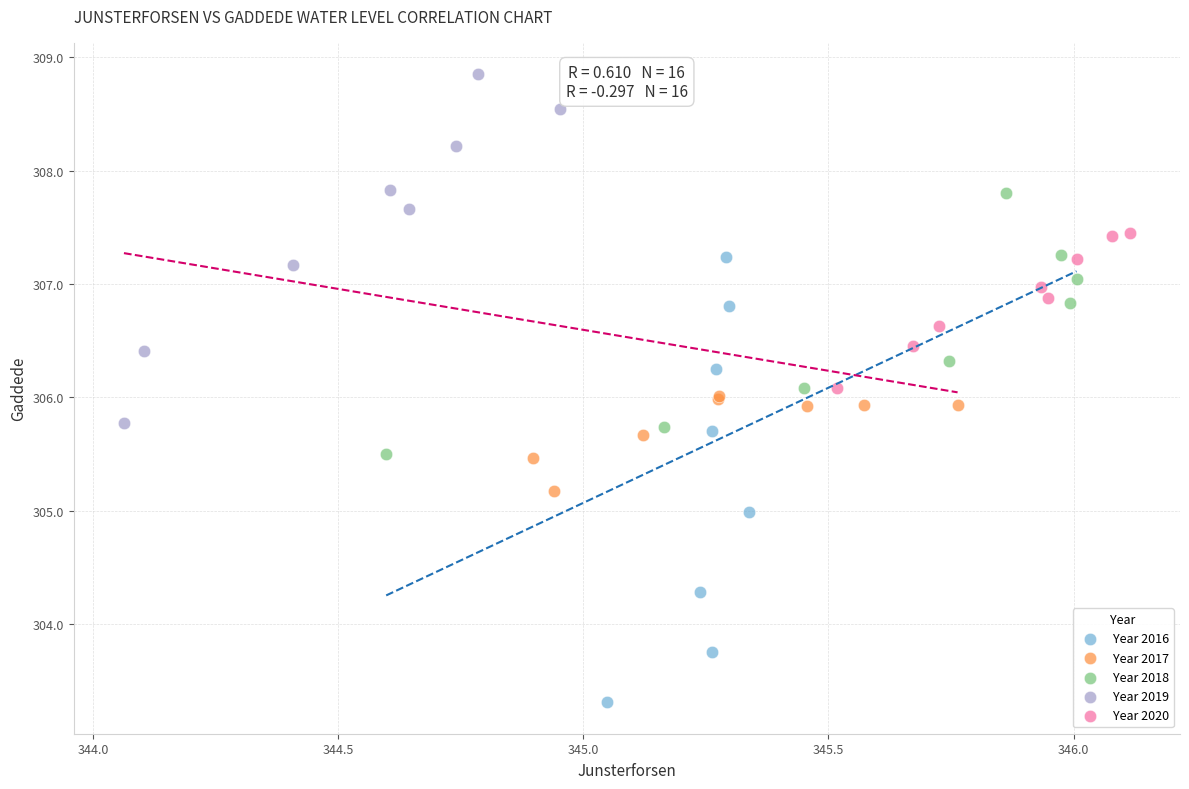

Which series contains the lowest Y value?

Year 2016